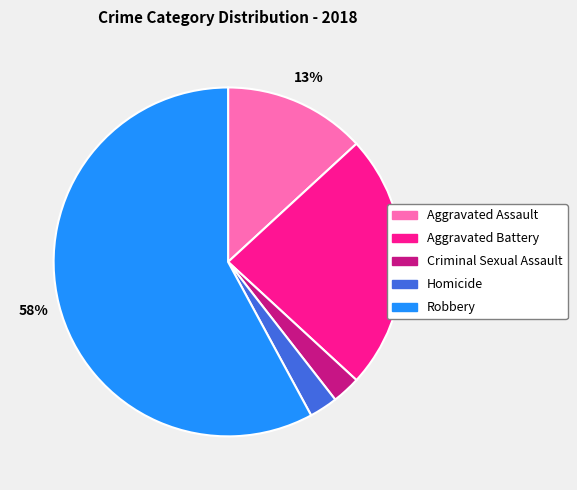

Is the sum of Homicide and Aggravated Battery greater than half?

No